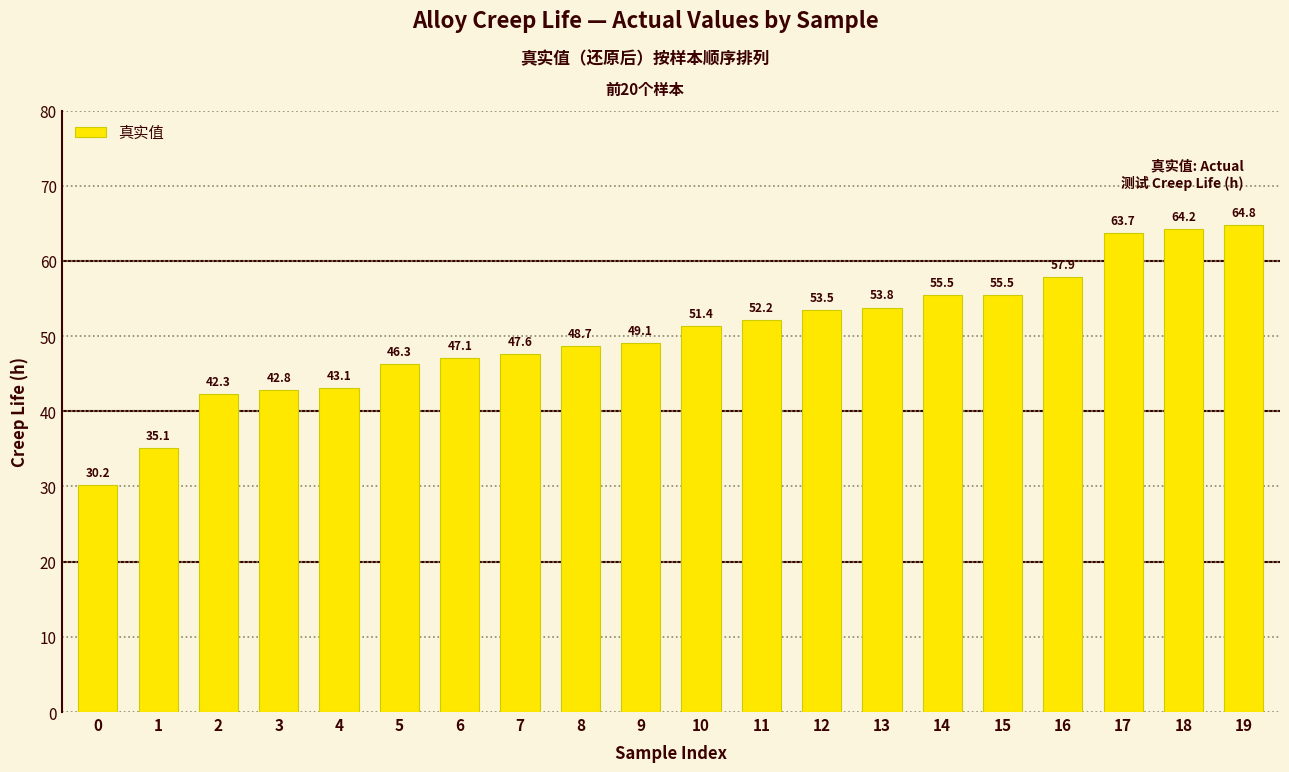

Does the chart contain stacked bars?

No